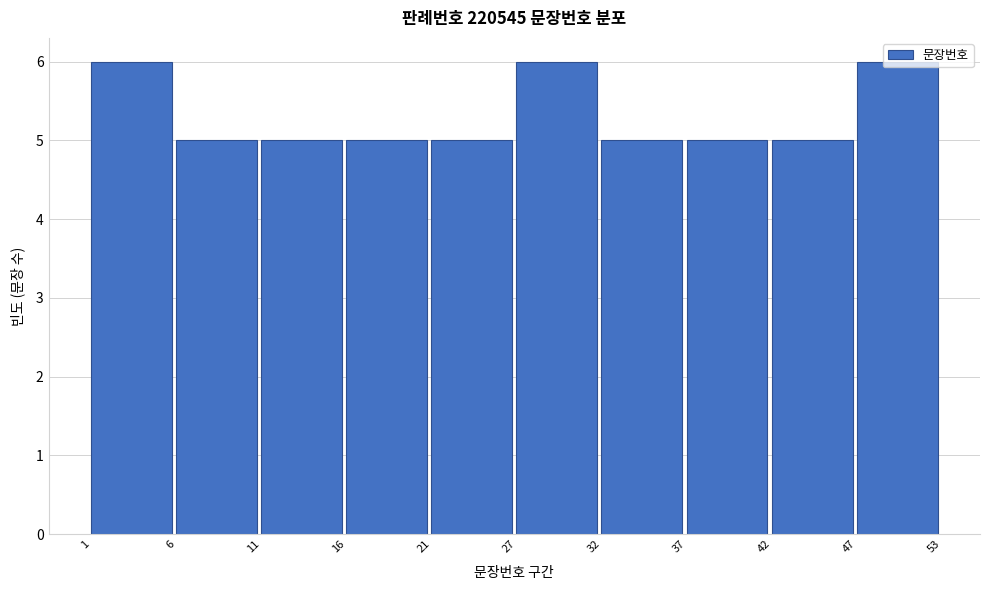

True or false: the data shows 5 at 6.

True